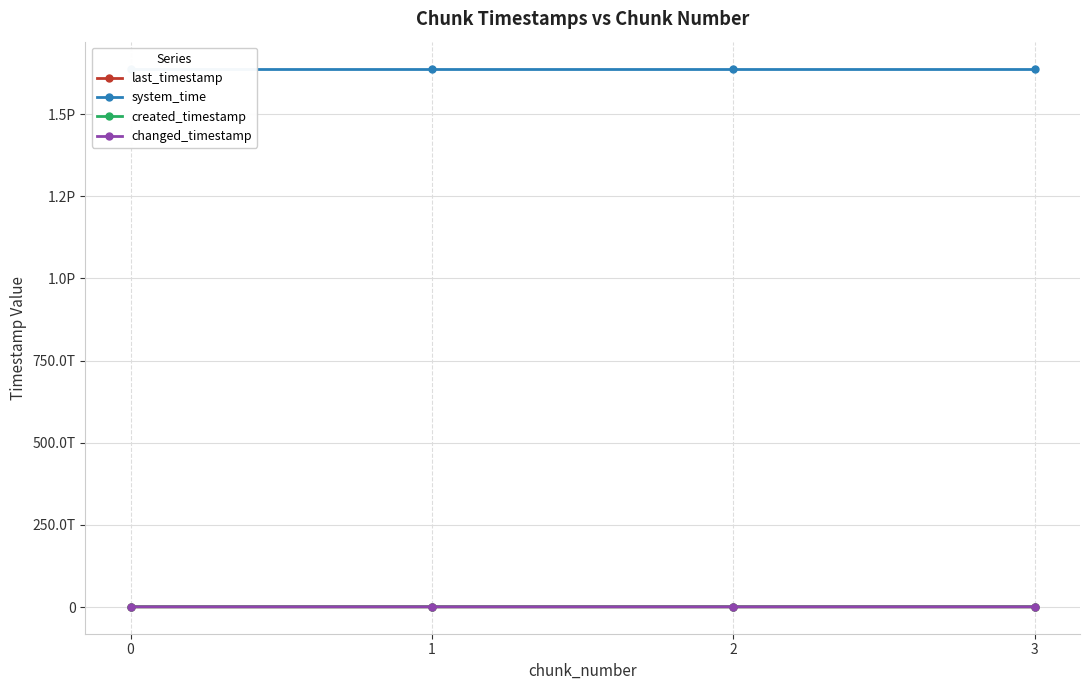

The value of changed_timestamp at 2 is 584533889107. True or false?

True